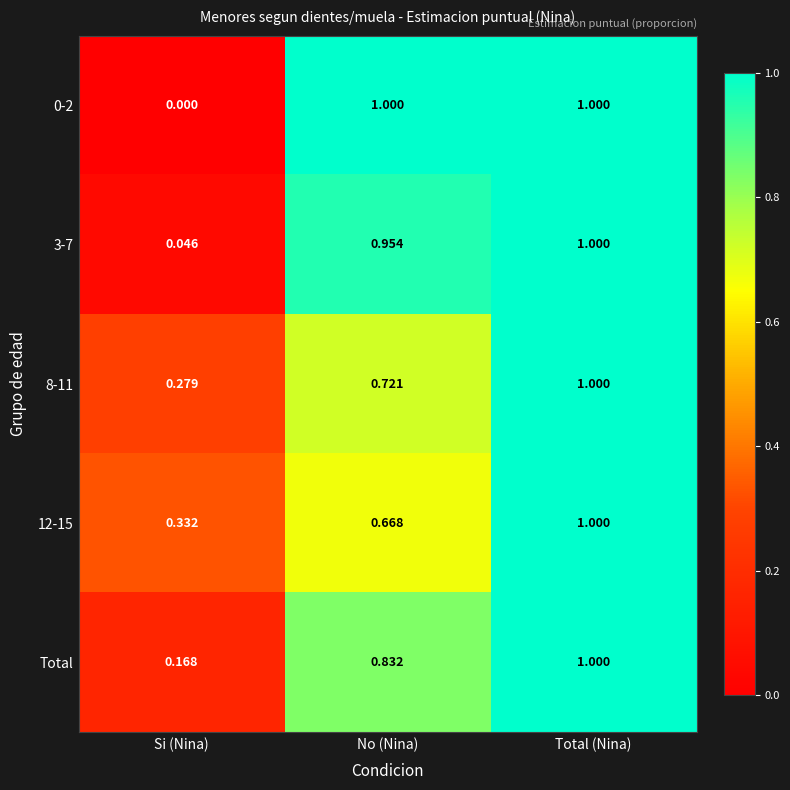

Rank the categories by Total value from highest to lowest.

Total (Nina), No (Nina), Si (Nina)